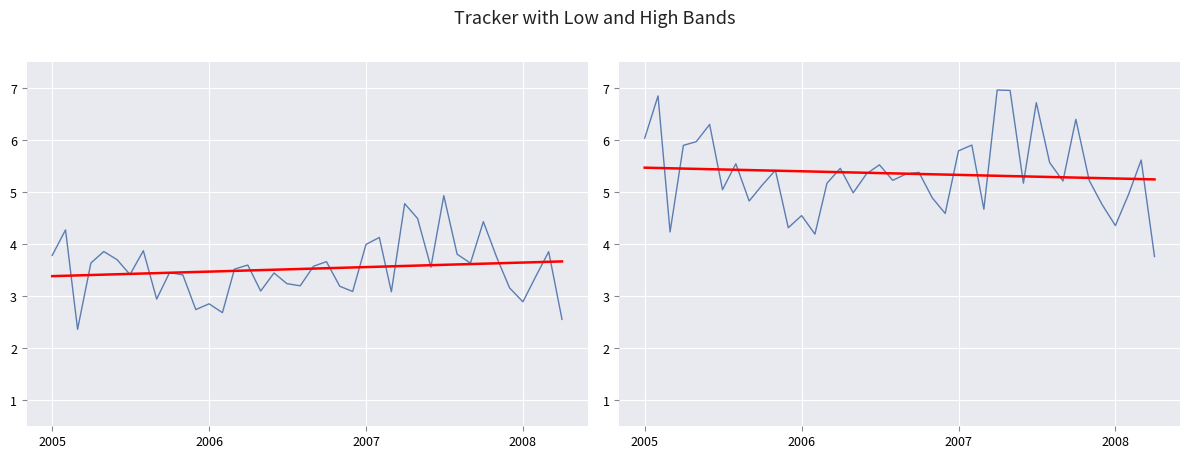

In Tracker, how many points are higher than both neighbors (excluding endpoints)?

13